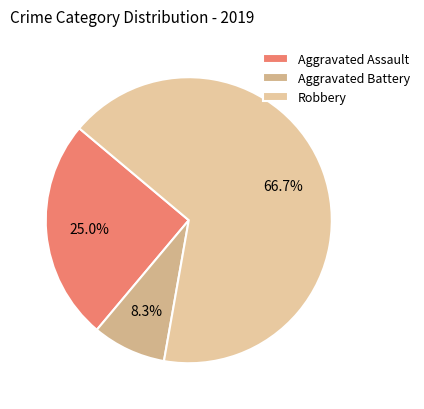

Is it true that Robbery is 67% of the pie?

True